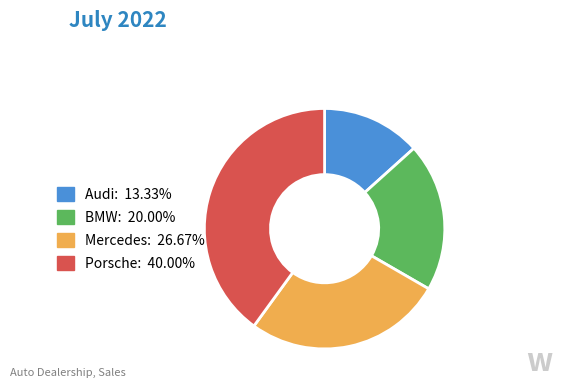

Is it true that Porsche is 40% of the pie?

True